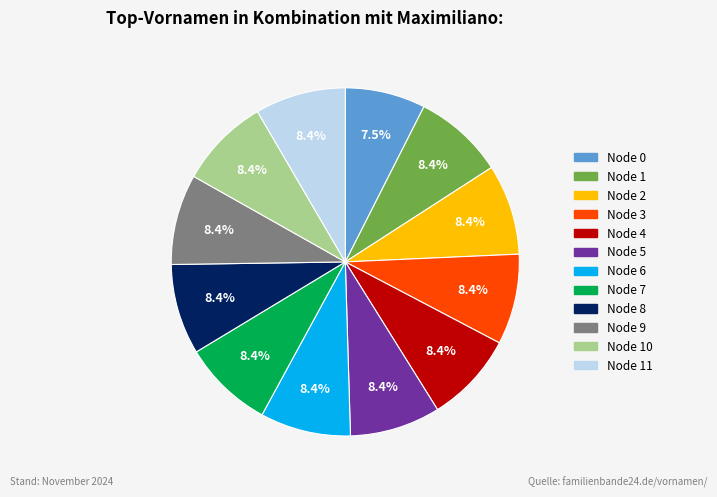

How many segments does this pie chart have?

12